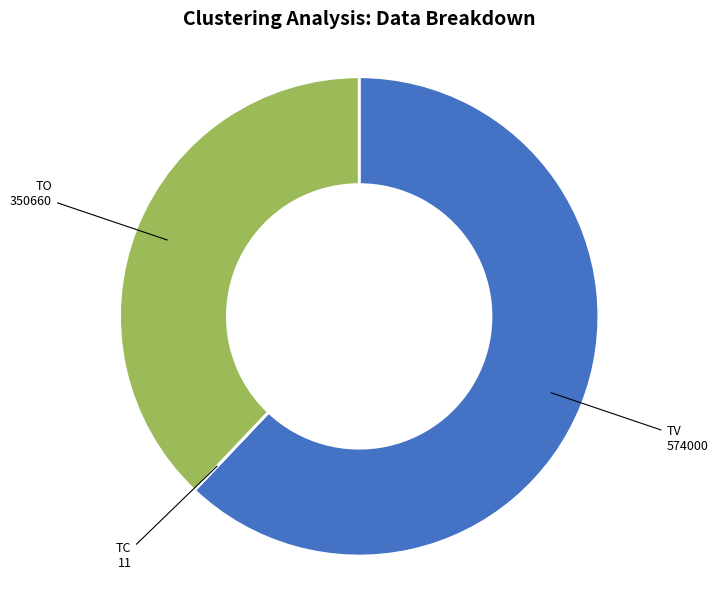

Is there any slice that represents more than half of the pie?

Yes